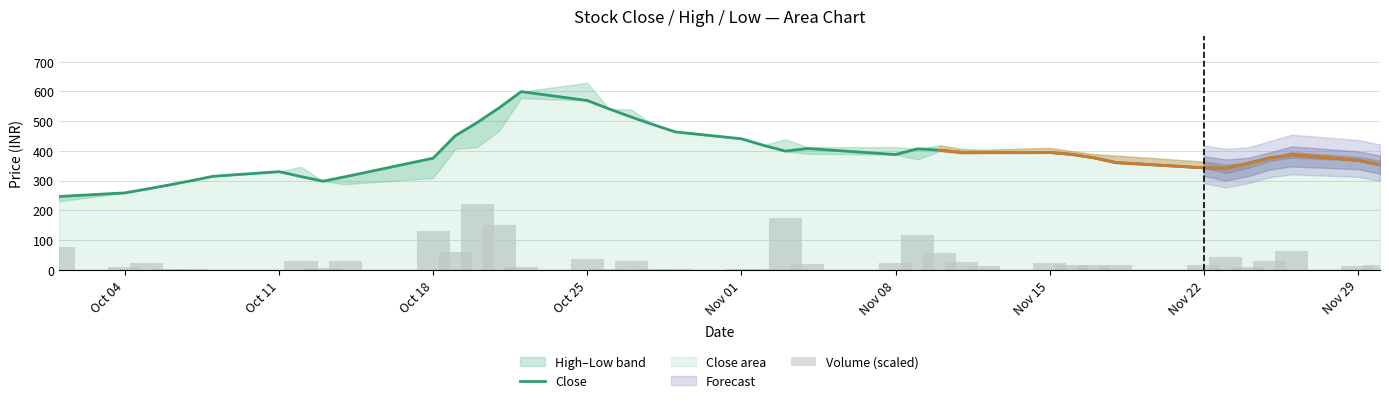

At how many categories does at least one series exceed 434?

10